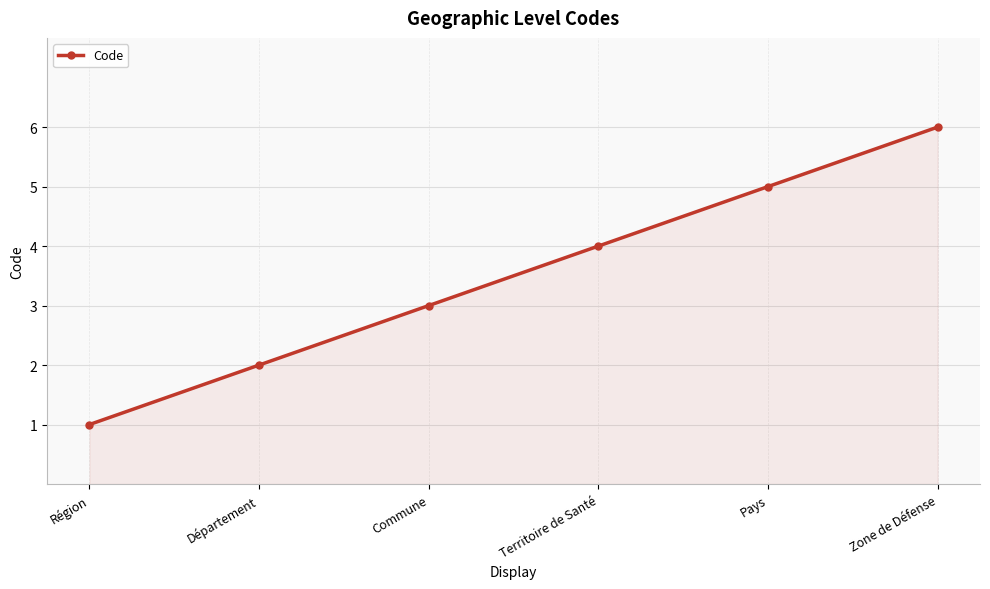

Reading left to right, transcribe all the data shown in this chart.

Région=1	Département=2	Commune=3	Territoire de Santé=4	Pays=5	Zone de Défense=6